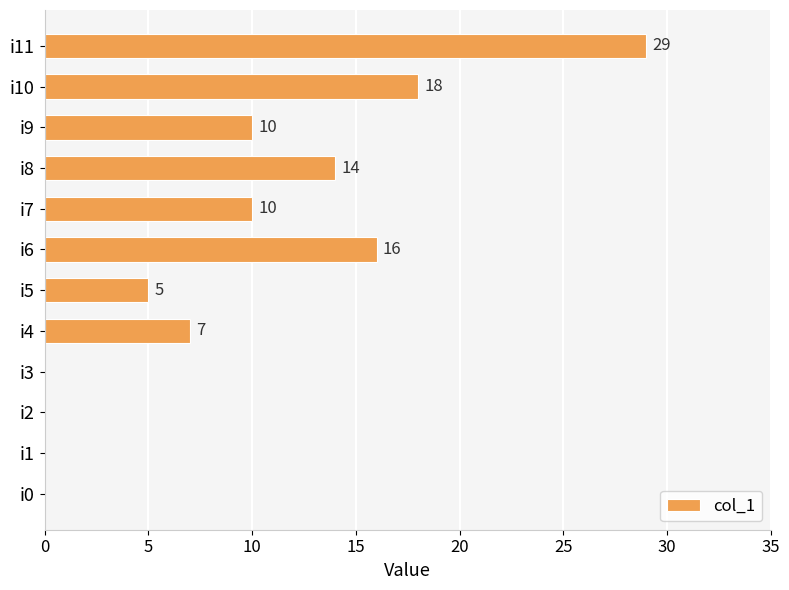

Reading bottom to top, transcribe all the data shown in this chart.

i0=0	i1=0	i2=0	i3=0	i4=7	i5=5	i6=16	i7=10	i8=14	i9=10	i10=18	i11=29